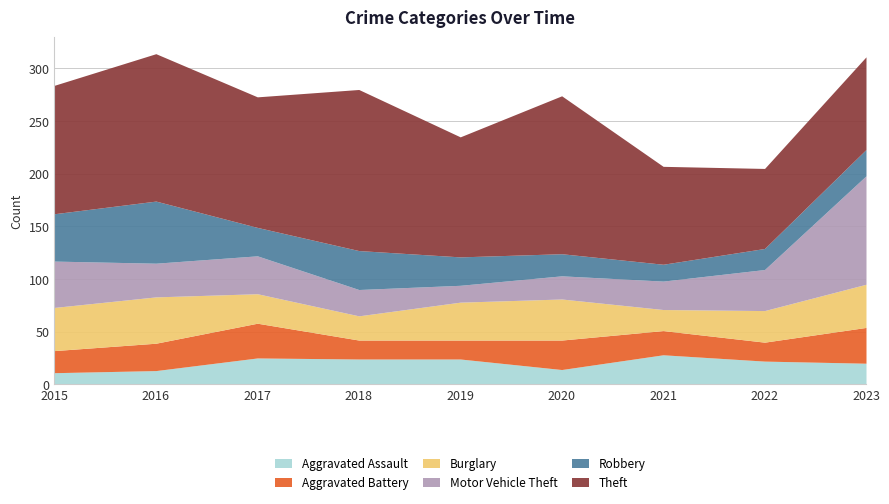

At how many categories does at least one series exceed 35?

9